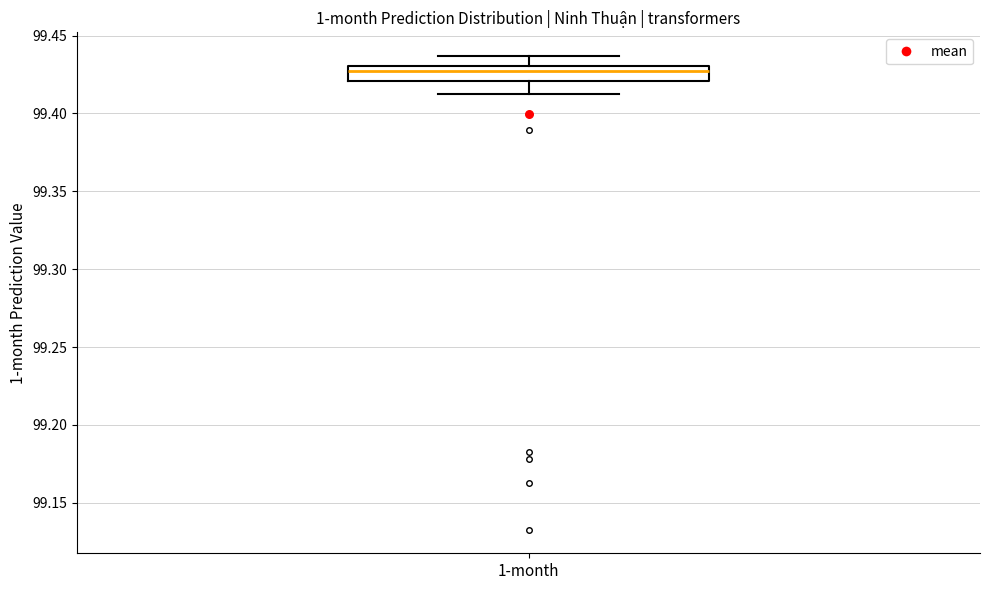

Read this box plot against the y-axis: the position of the median line, the range covered by the box, and the ends of both whiskers. The values are not printed on the chart, so give them approximately, as read against the axis.

median 99.425, box 99.420 to 99.430, whiskers 99.410 to 99.435